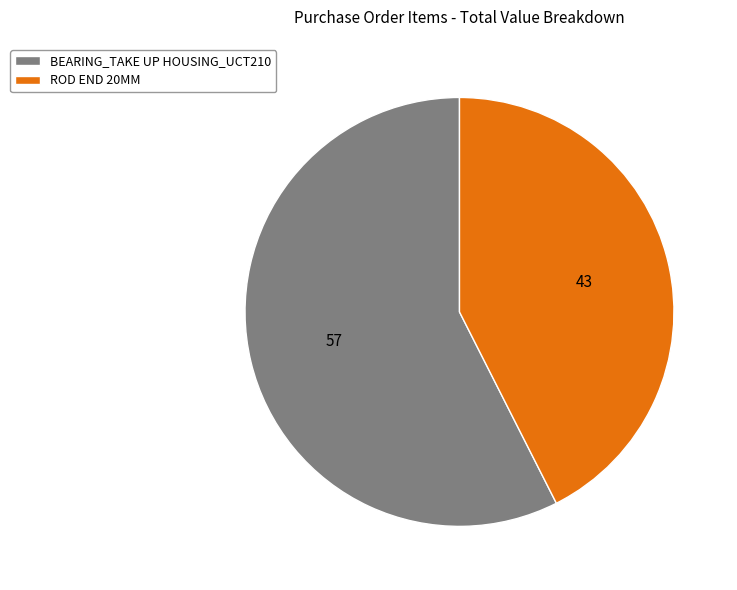

Is it true that ROD END 20MM is 28% of the pie?

False